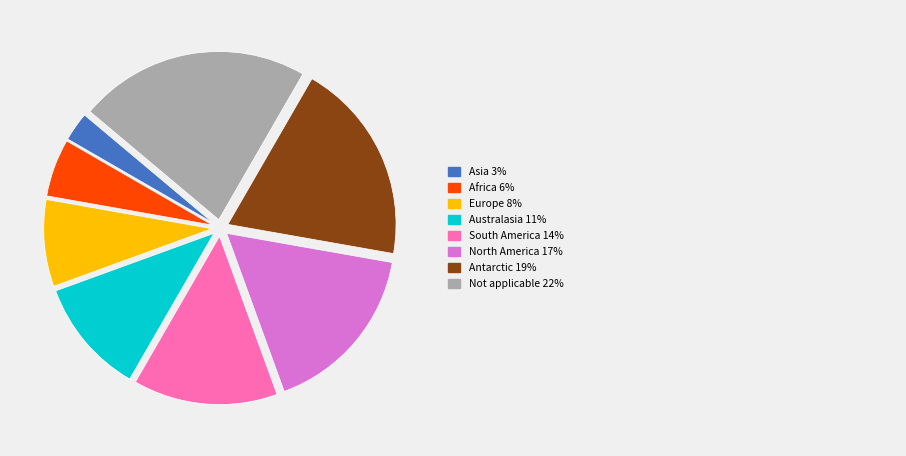

Is there any slice that represents more than half of the pie?

No